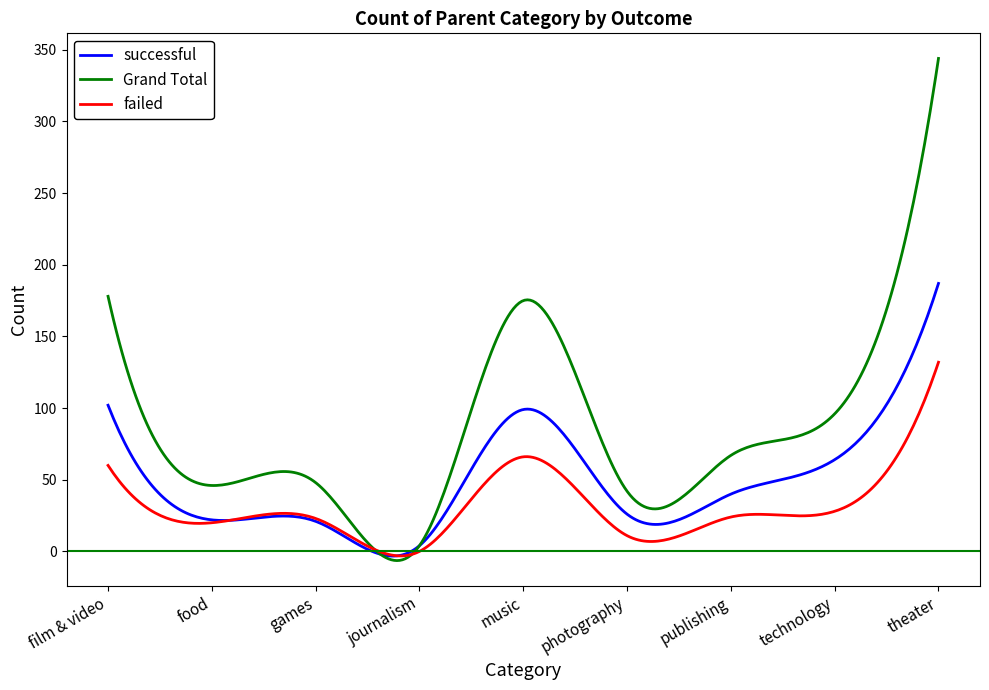

What is the maximum value for failed?

132.0